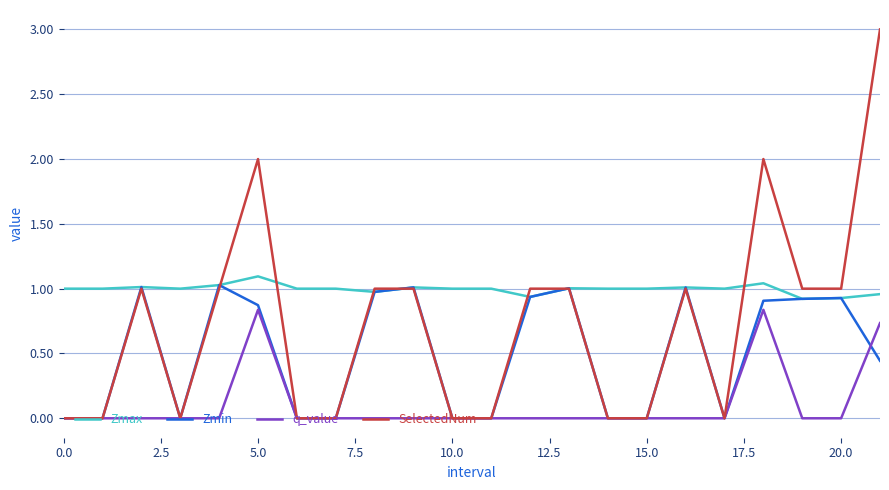

What is the greatest value displayed?

3.0